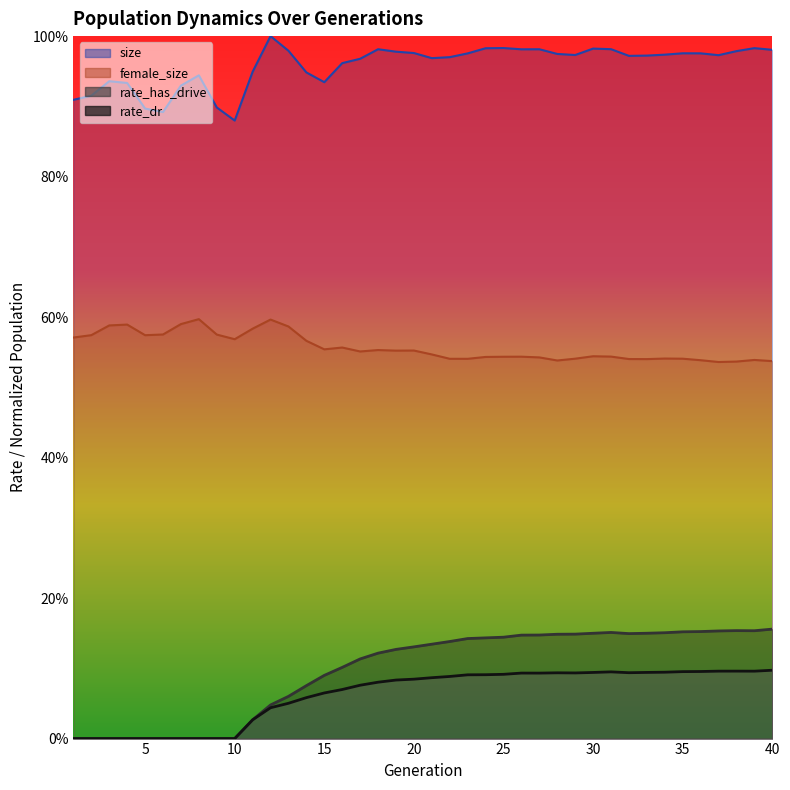

True or false: rate_dr and rate_has_drive cross at least once.

False